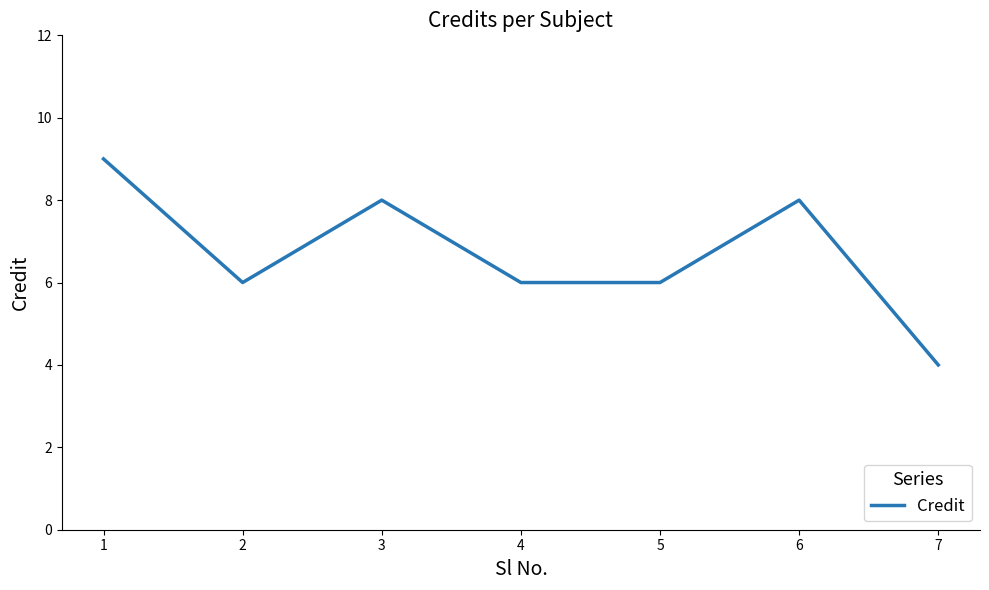

True or false: the data shows 5 at 6.

False